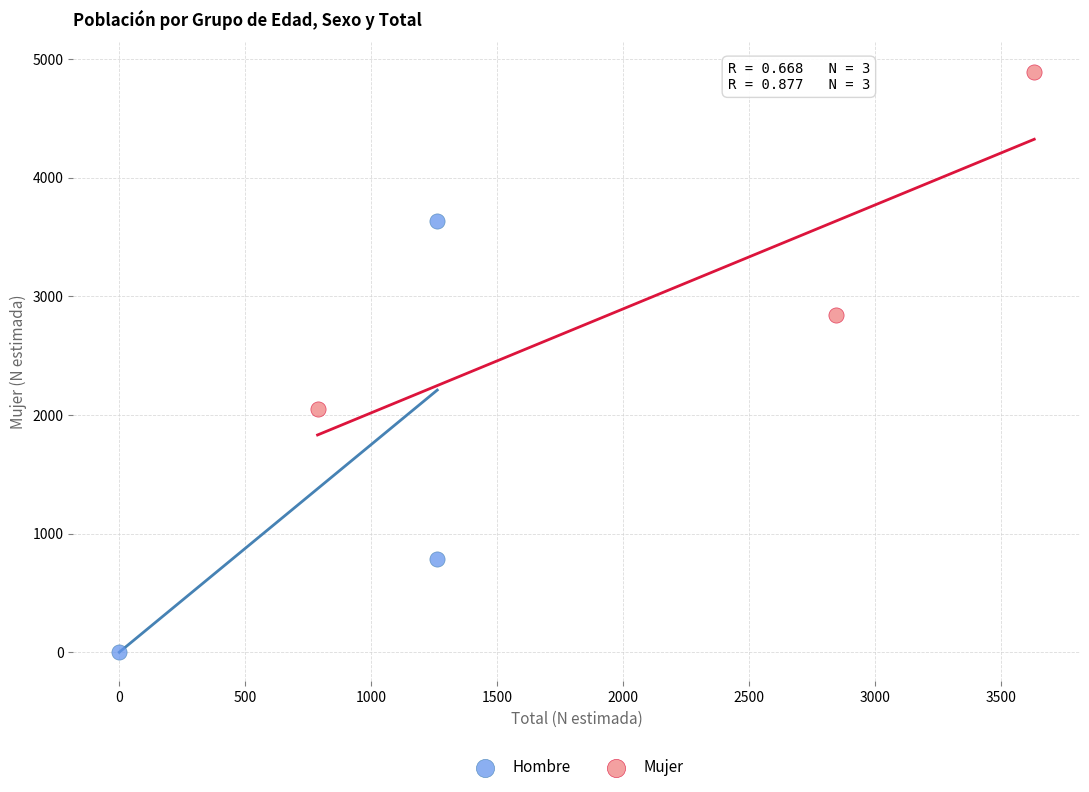

Which series reaches the maximum Y coordinate?

Mujer